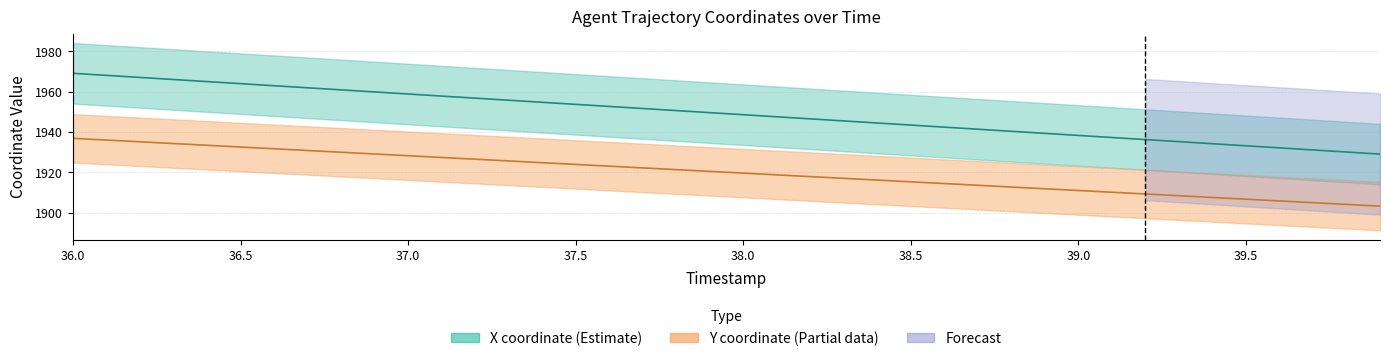

How many series are shown in this chart?

2